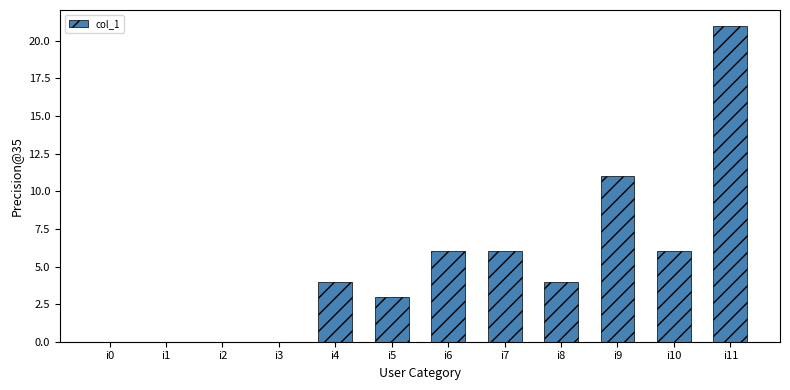

The chart shows a value of 0 at i2. True or false?

True